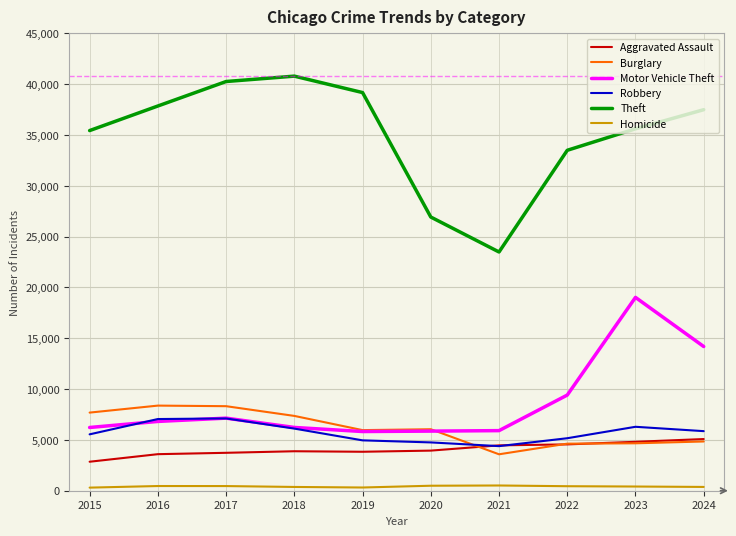

Which series has the widest spread of values?

Theft